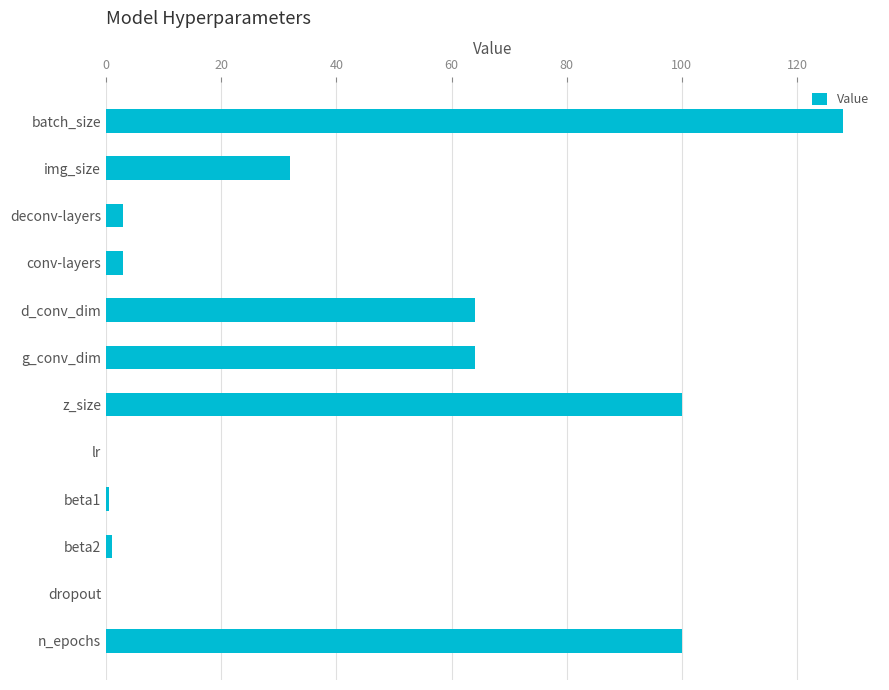

The value at n_epochs is 31.3. True or false?

False